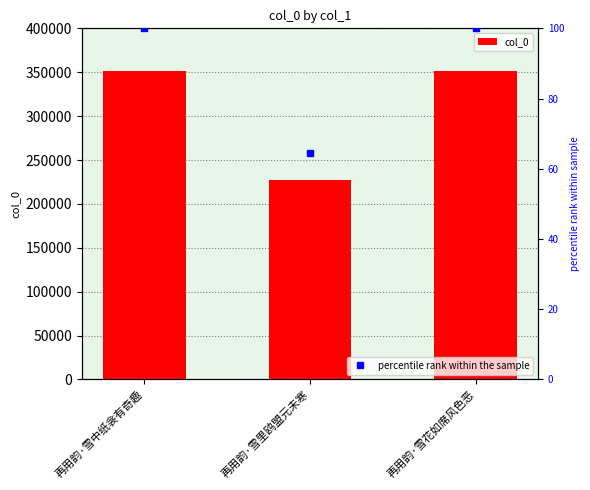

Rank the series by their maximum value, from highest to lowest.

col_0, percentile rank within the sample